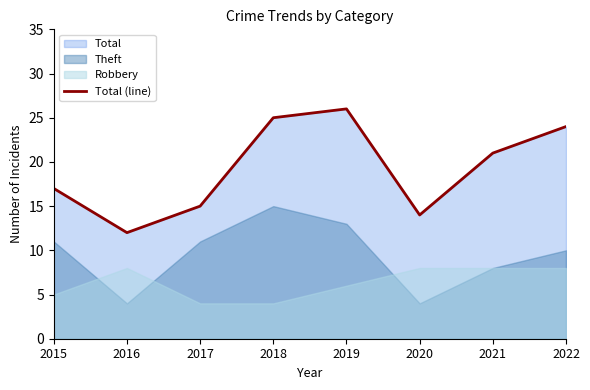

How many interior local valleys (lower than both neighbors) does the data have?

2